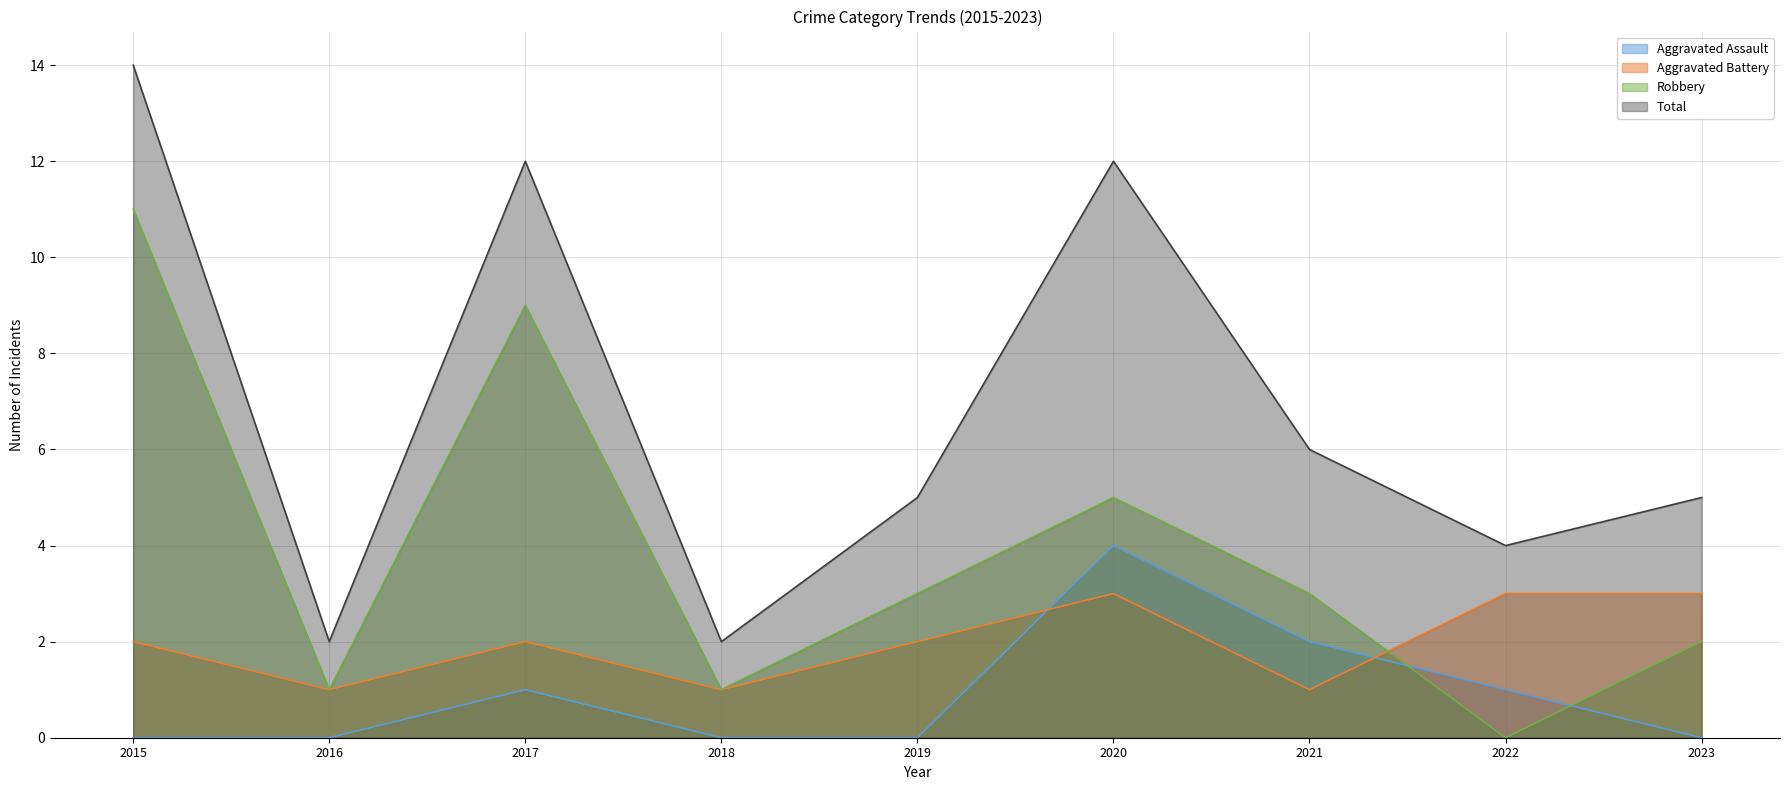

Where is the first local maximum for Aggravated Assault?

2017